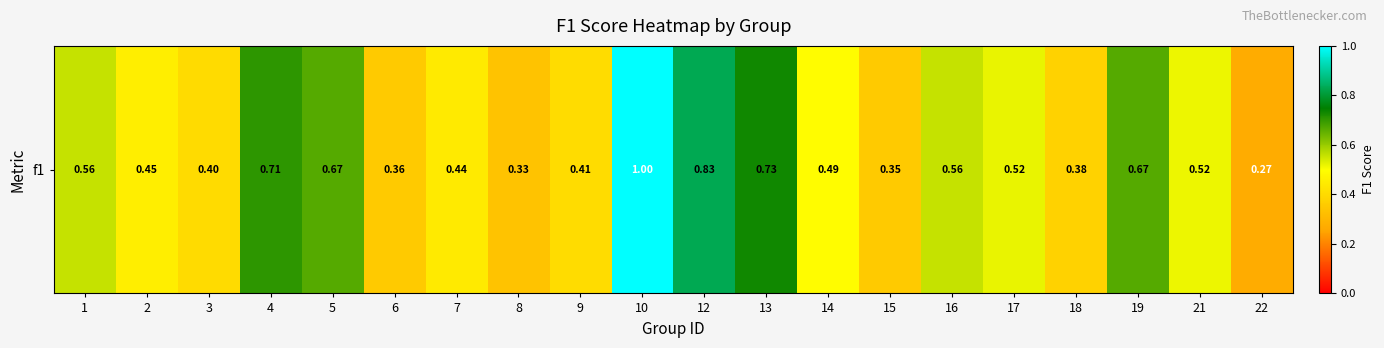

What is the smallest value displayed?

0.3